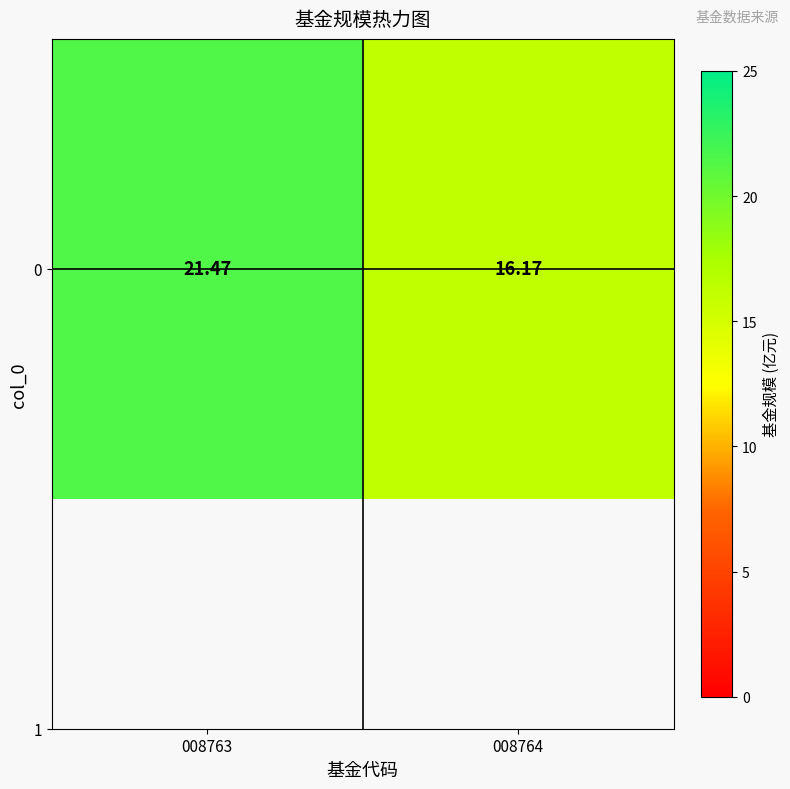

How many data points are above 21?

1